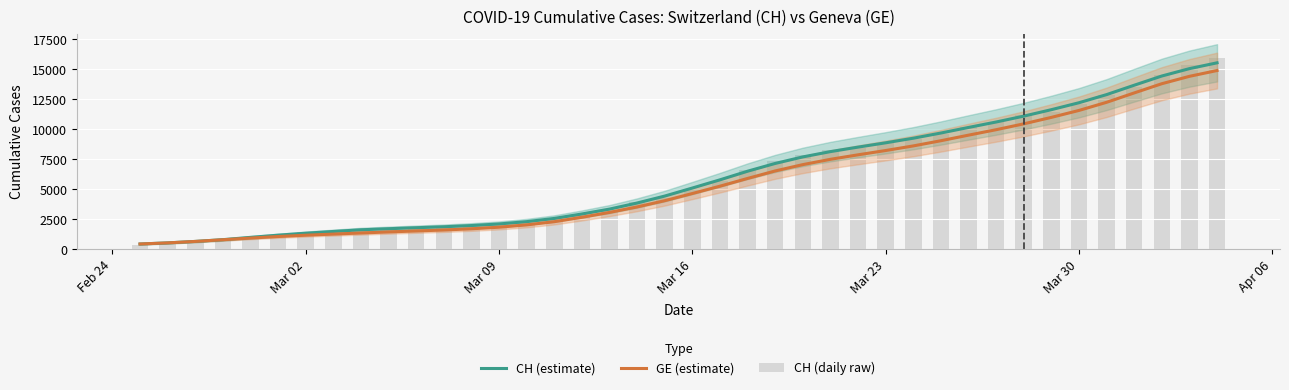

What is the sum of all GE (estimate) values?

225745.4